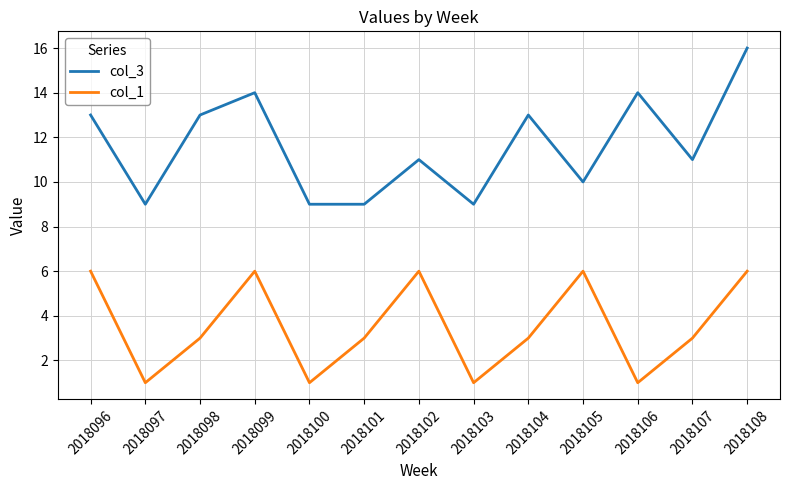

Which series has the largest total across all categories?

col_3